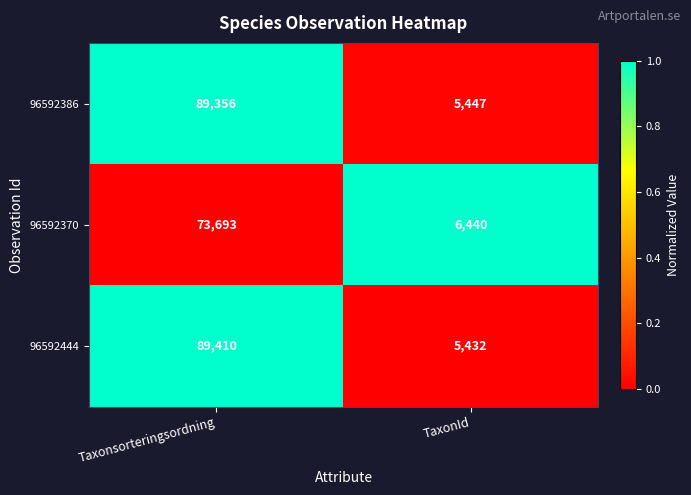

Which series has the largest total across all categories?

96592444